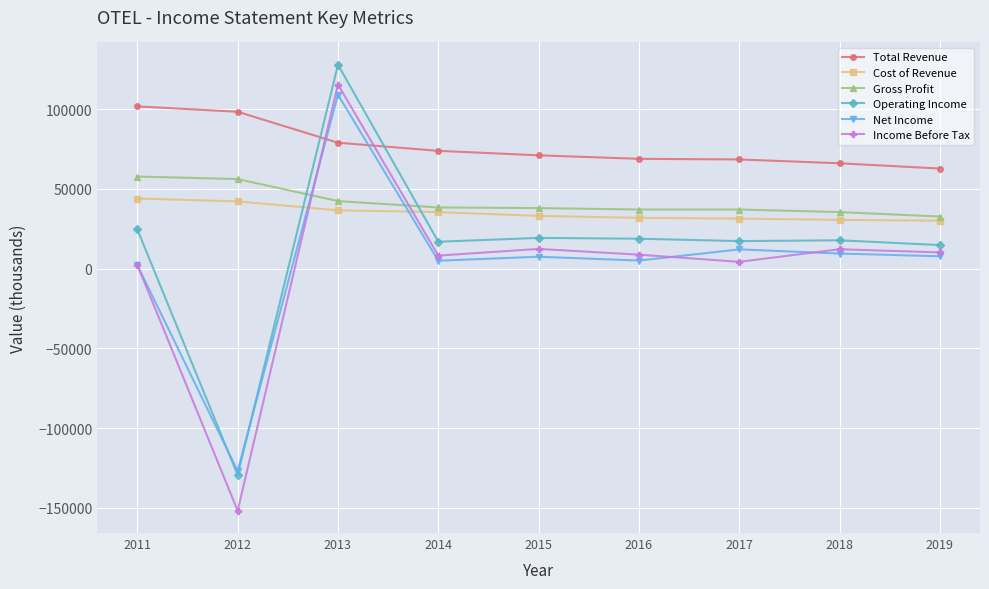

Is this an area chart (filled region under the line)?

No